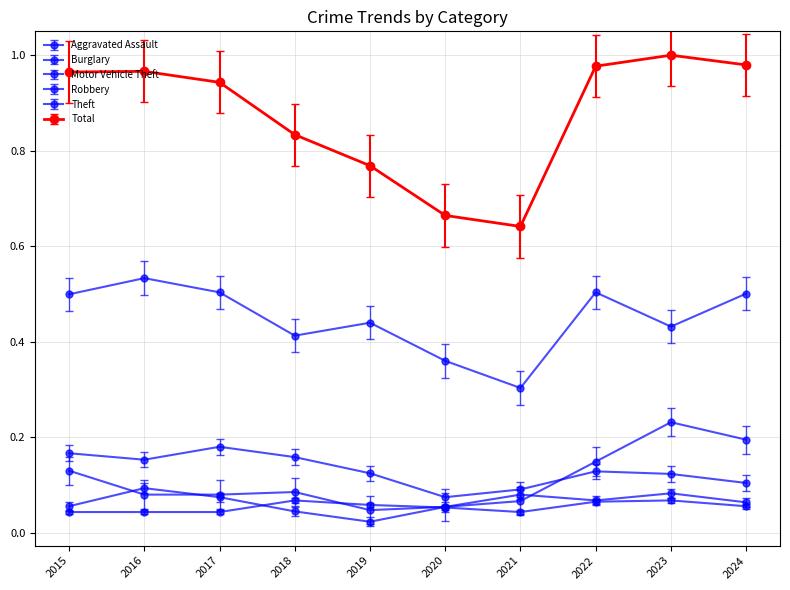

True or false: Burglary has more than 2 points higher than both neighbors.

False